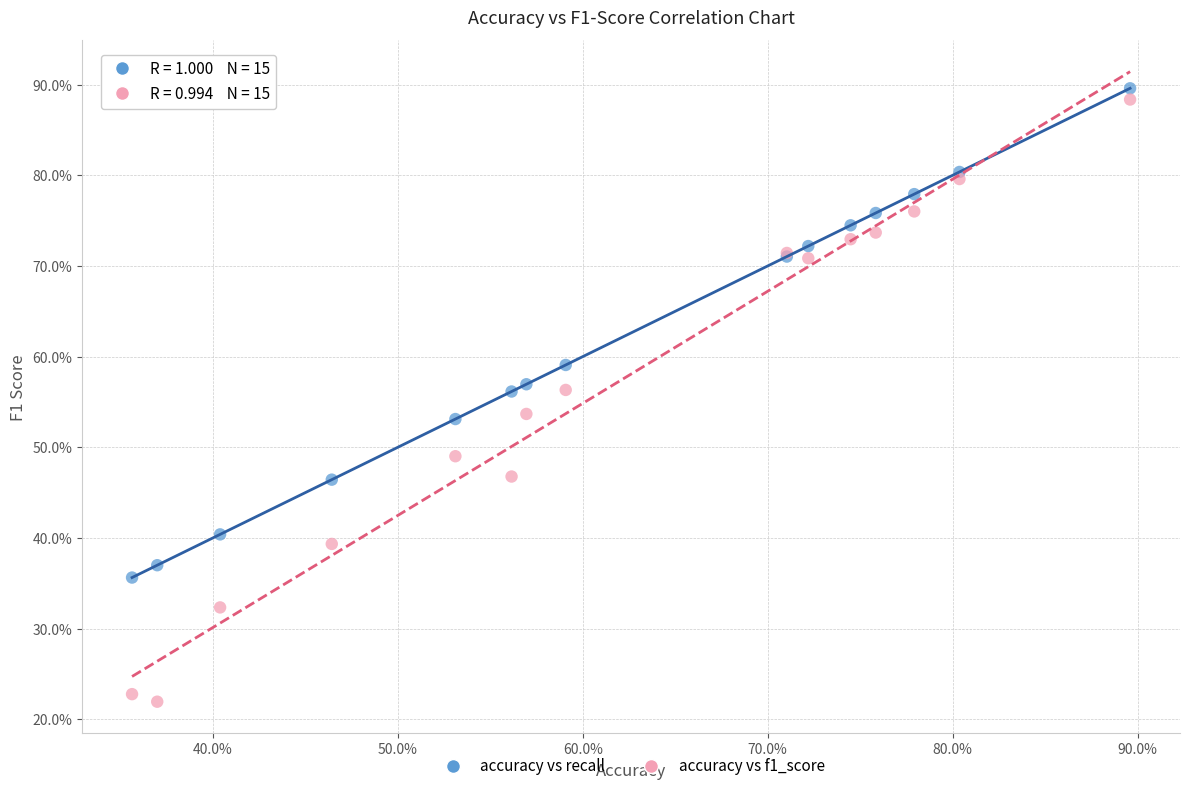

Which series contains the highest Y value?

accuracy vs recall